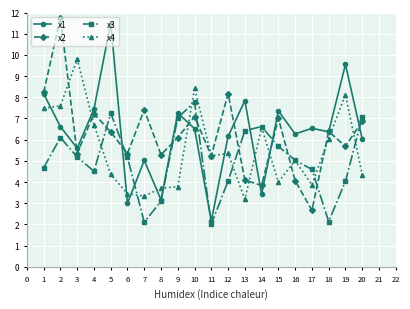

How many intersections are there between x4 and x1?

10